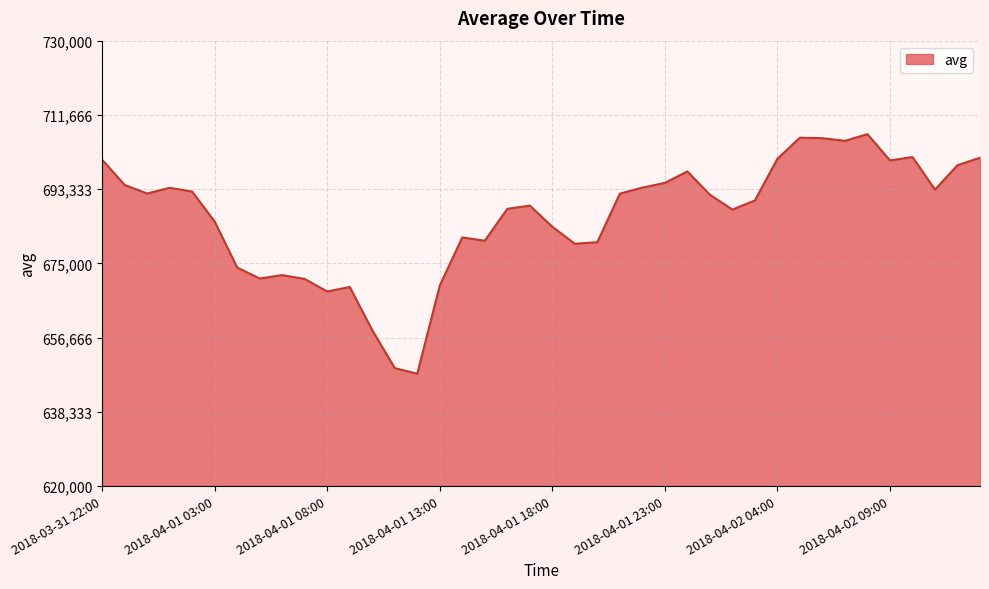

What is the minimum value shown in the chart?

647733.3